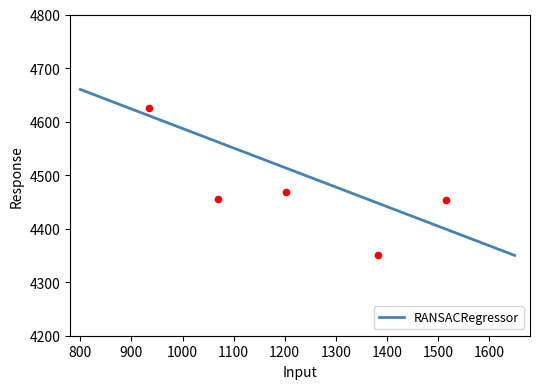

What is the minimum value for RANSACRegressor?

4350.0